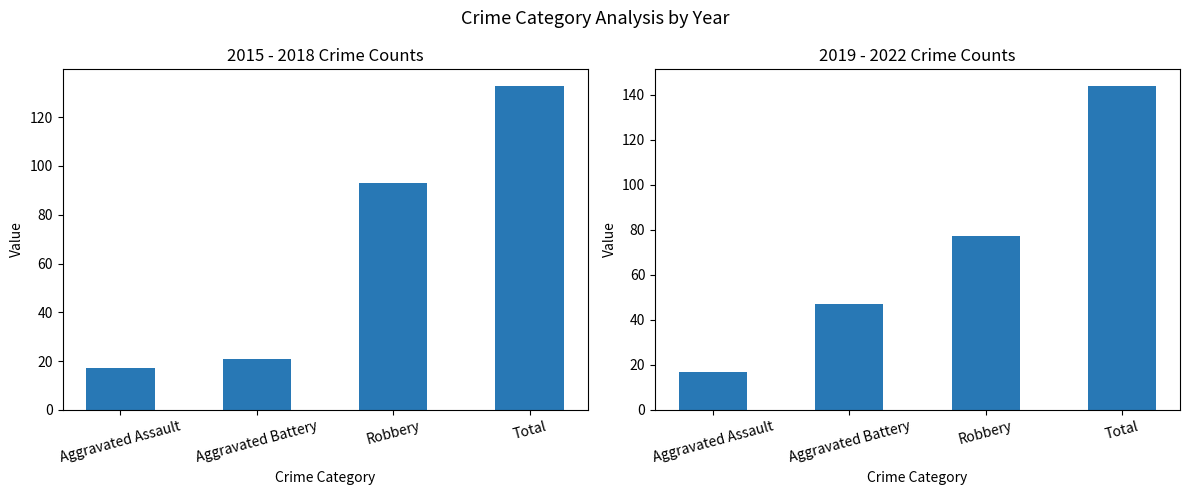

What is the label of the 4th bar from the right?

Aggravated Assault